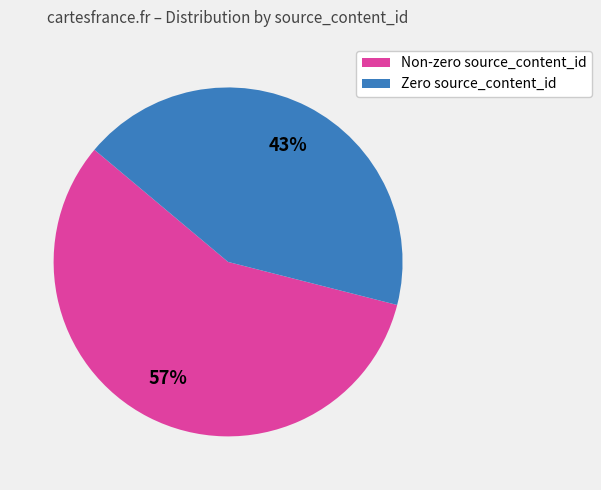

To the nearest percent, what is the difference between the Non-zero source_content_id and Zero source_content_id slice percentages?

14%